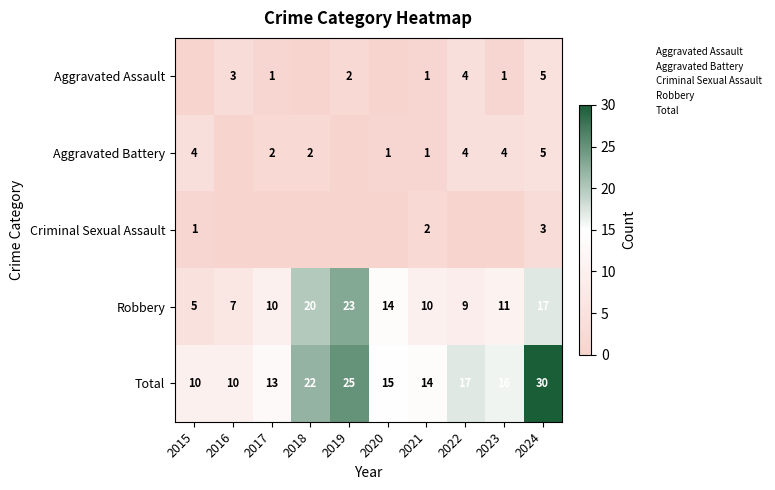

Is it true that Total equals 10 at 2024?

False